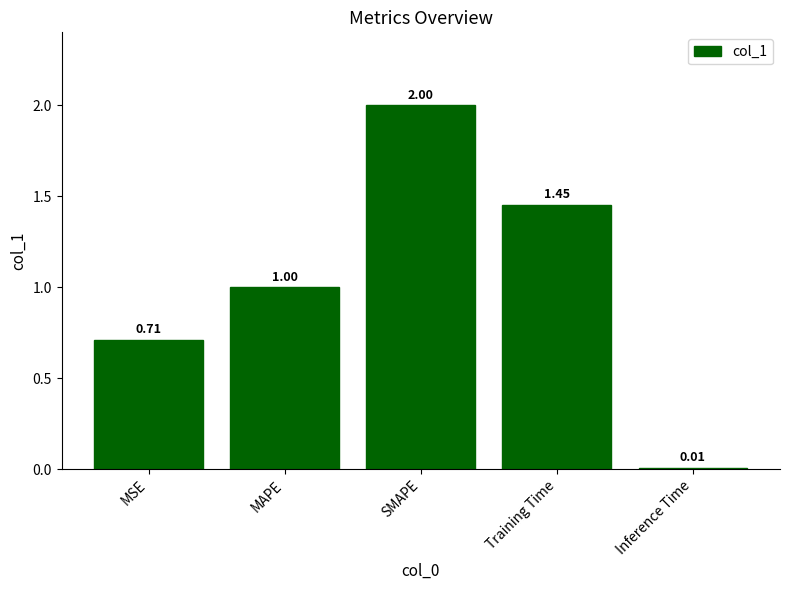

Rank the categories by value from highest to lowest.

SMAPE, Training Time, MAPE, MSE, Inference Time